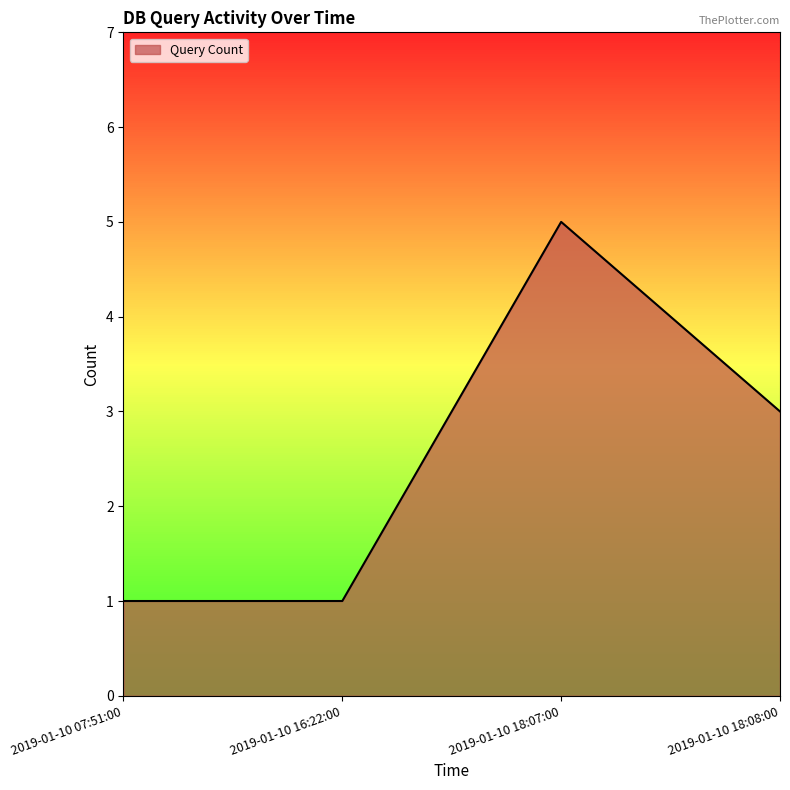

What is the difference between the second highest and second lowest values?

2